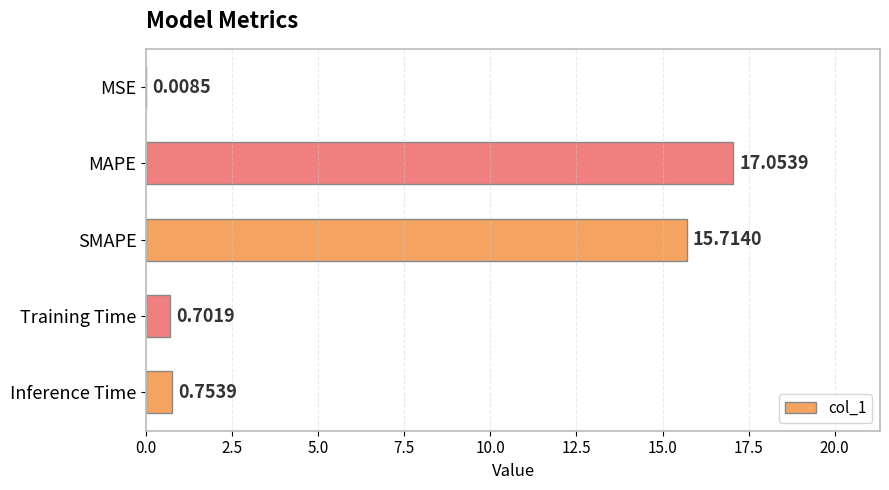

What is the sum of the values at MAPE and Inference Time?

17.8